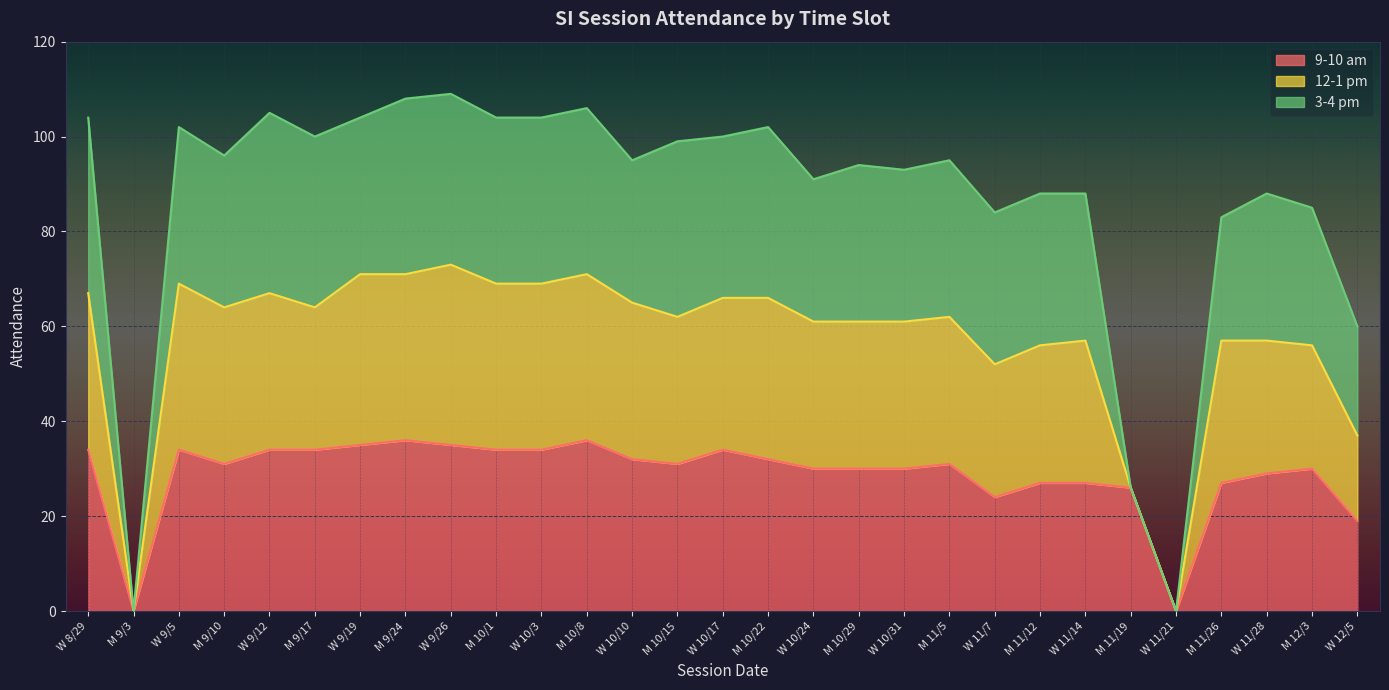

The 9-10 am series shows 10 at M 10/22. True or false?

False